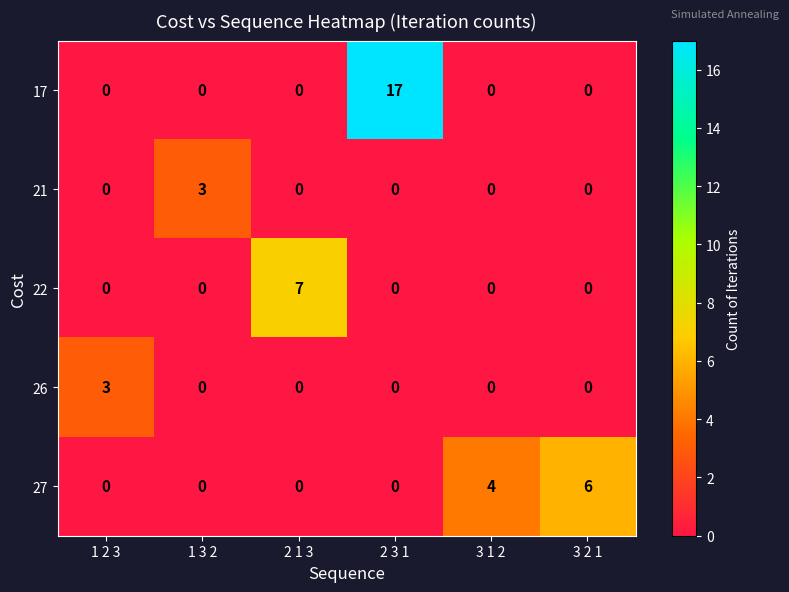

Which series has the largest total across all categories?

17